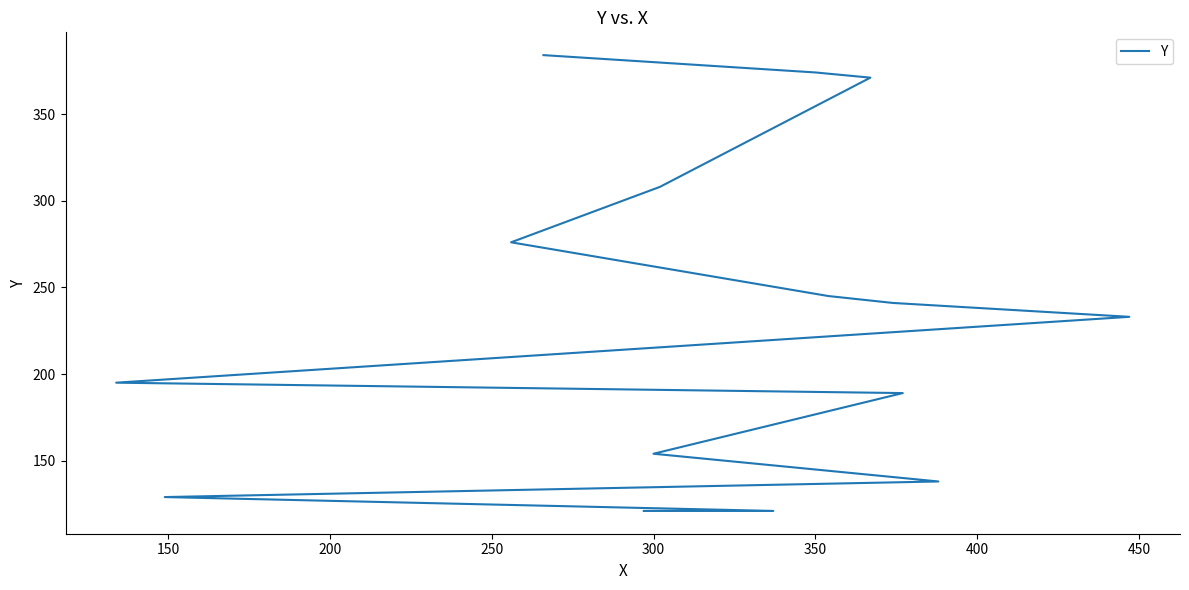

How many data points are less than 233?

7